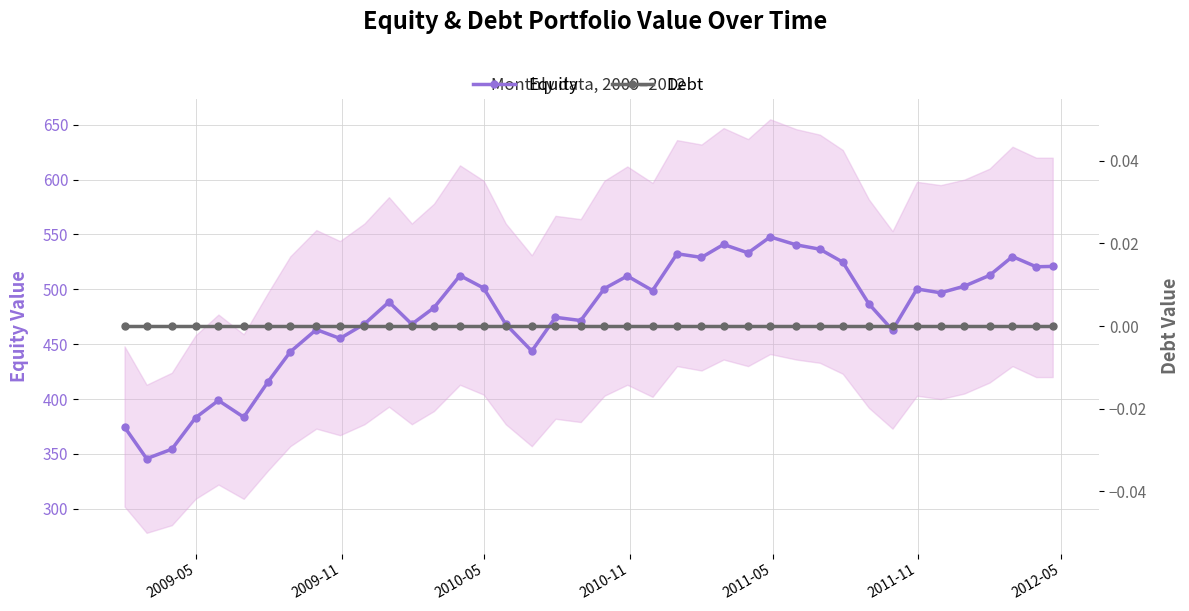

How many series are shown in this chart?

2